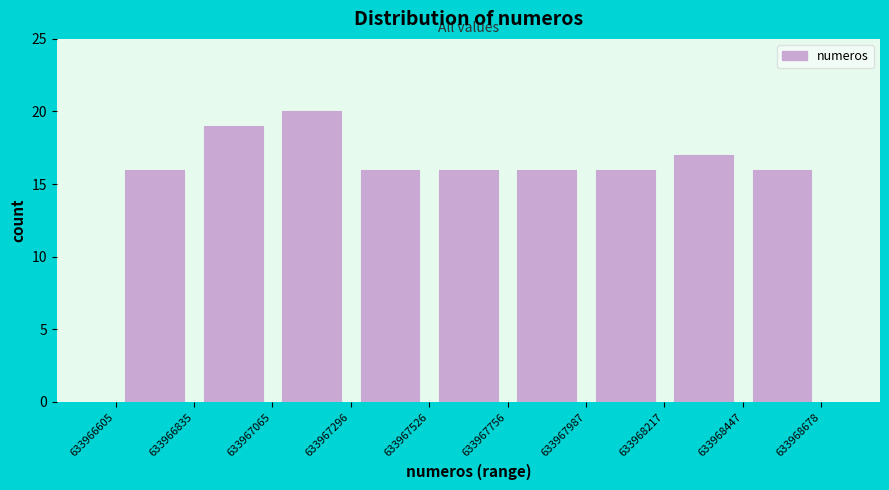

Reading left to right, list every bar in this chart as the range it spans on the x-axis followed by its height. The values are not printed on the chart, so give them approximately, as read against the axis.

633966605 to 633966835: 16
633966835 to 633967065: 19
633967065 to 633967296: 20
633967296 to 633967526: 16
633967526 to 633967756: 16
633967756 to 633967987: 16
633967987 to 633968217: 16
633968217 to 633968447: 17
633968447 to 633968678: 16